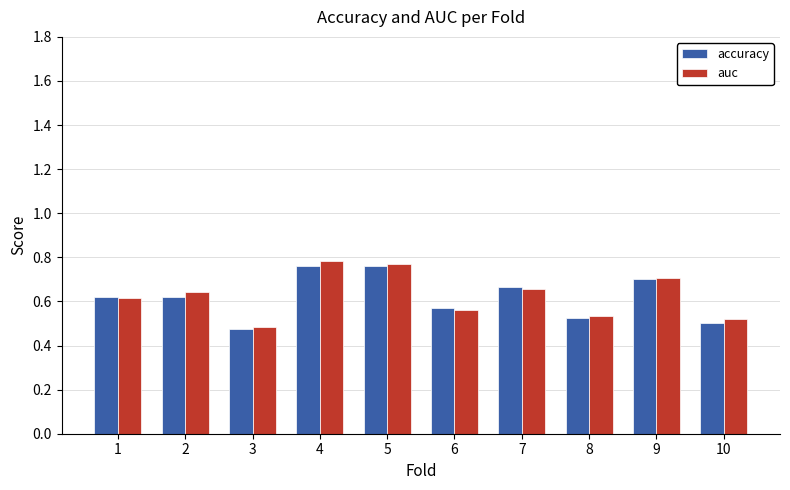

What is the total value across all series at 2?

1.3